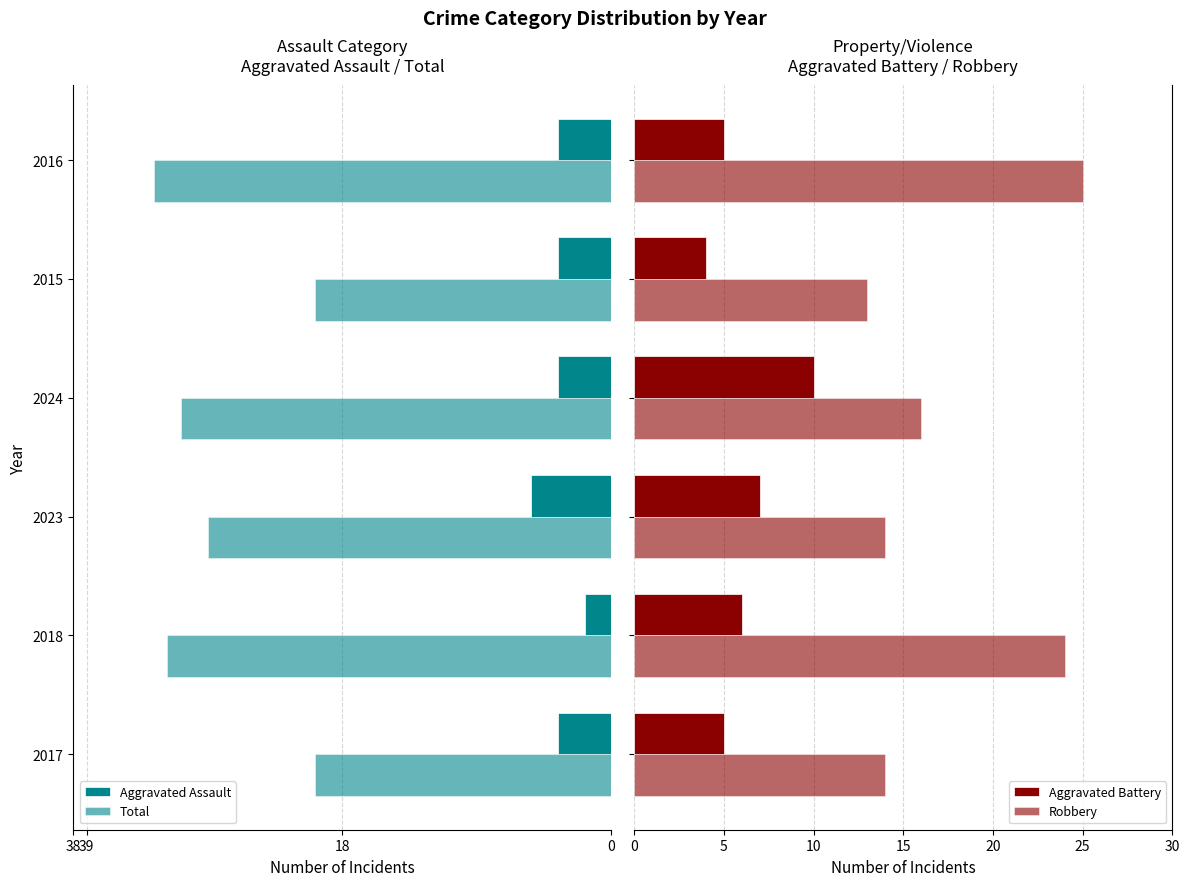

Count the Aggravated Assault values in the range -4 to -3.

4